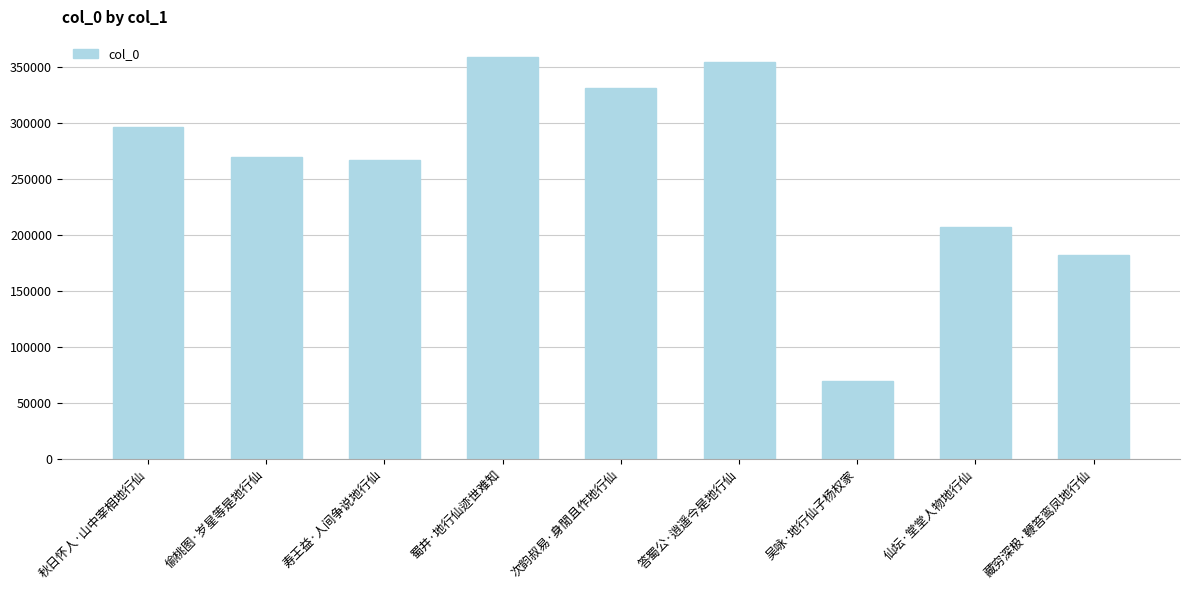

What is the label of the 5th bar from the left?

次韵叔易·身閒且作地行仙